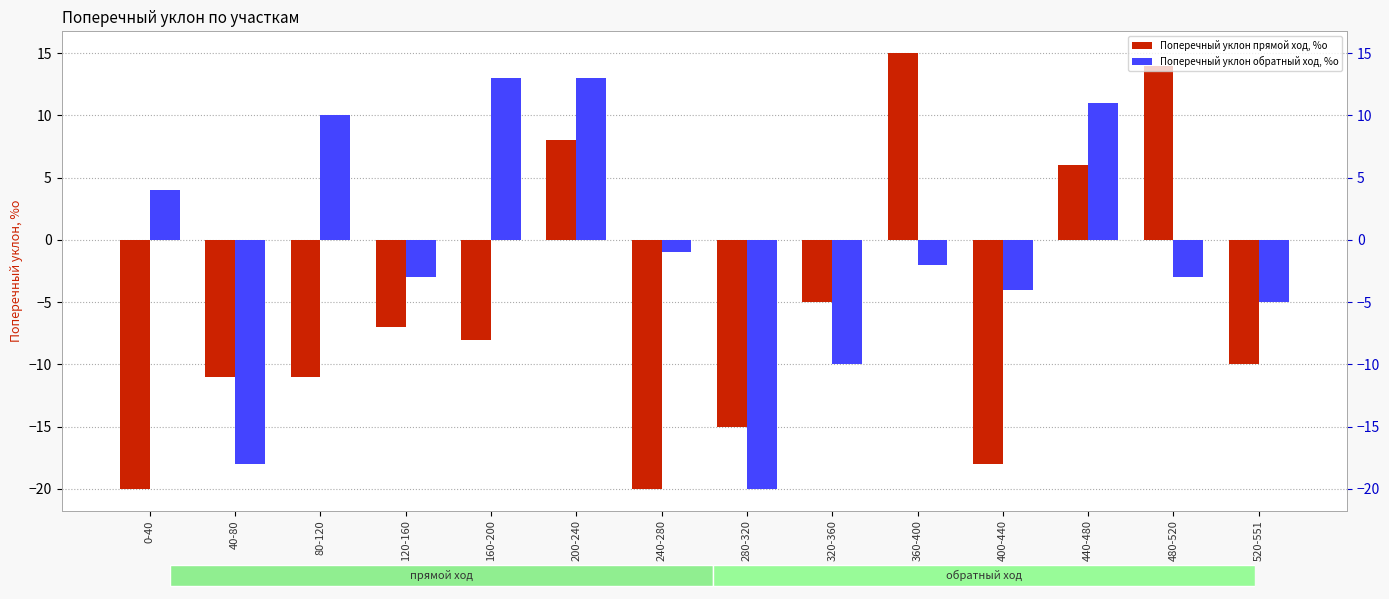

What is the total value across all series at 320-360?

-15